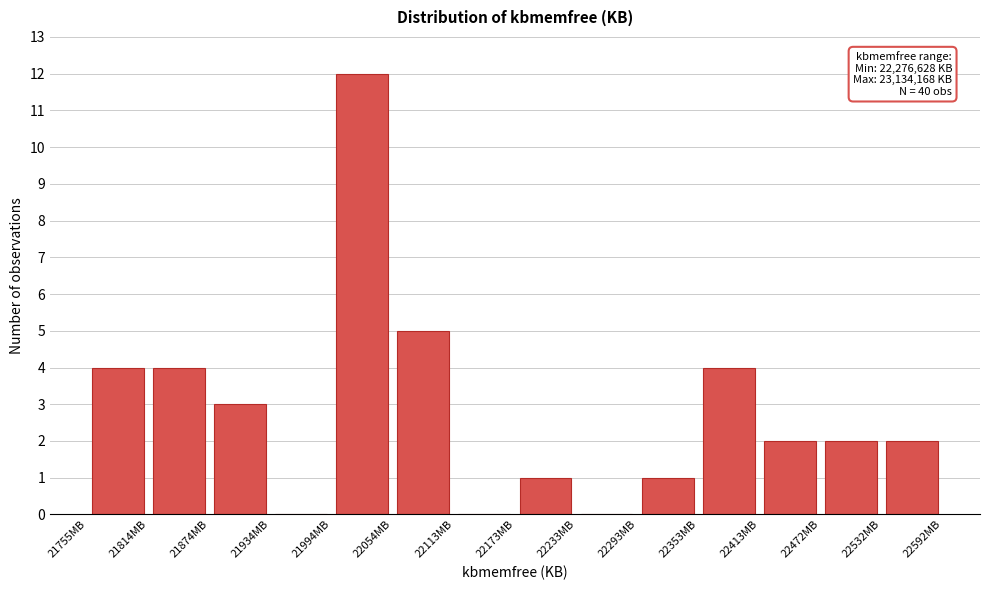

Which range on the x-axis has the tallest bar?

21990 to 22050